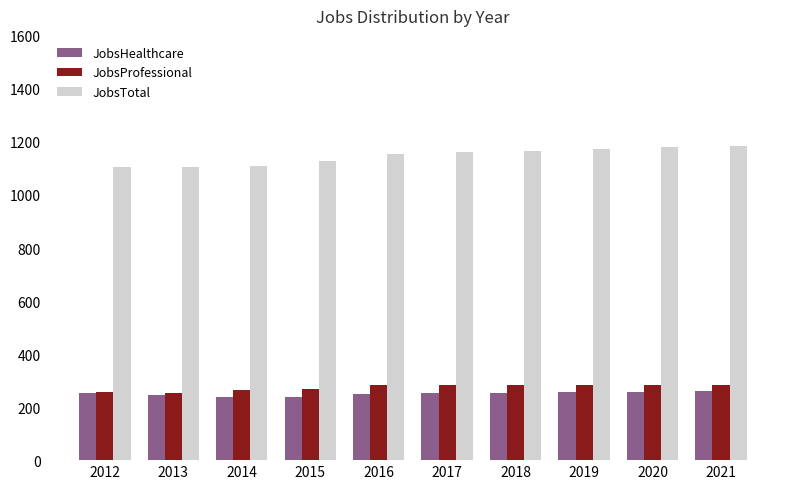

Read the JobsHealthcare value at 2012.

255